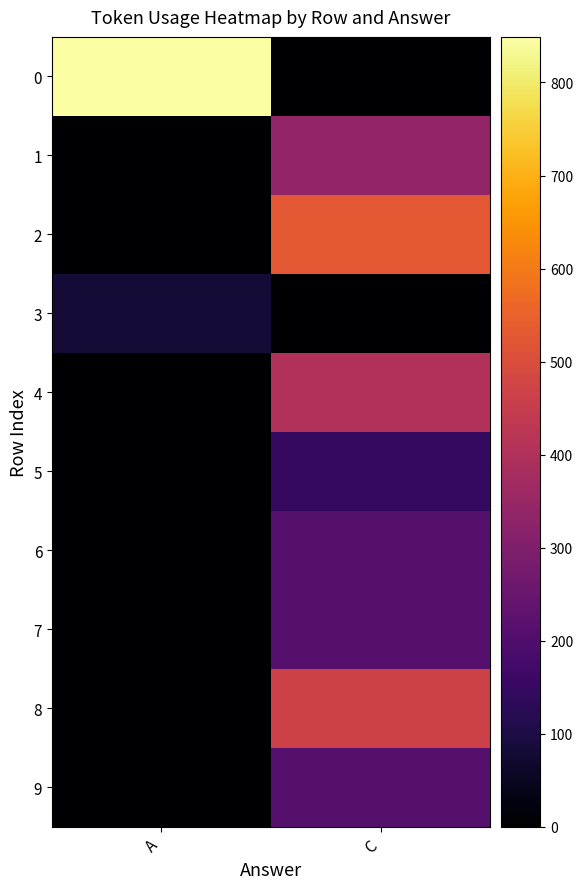

How many categories are shown in the chart?

2